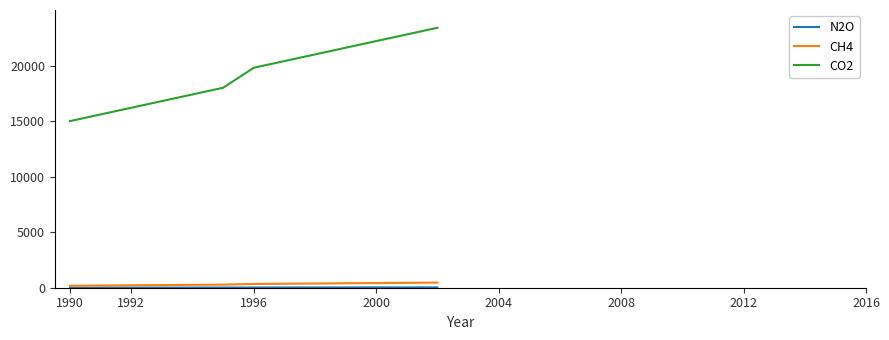

Which series has the largest total across all categories?

CO2